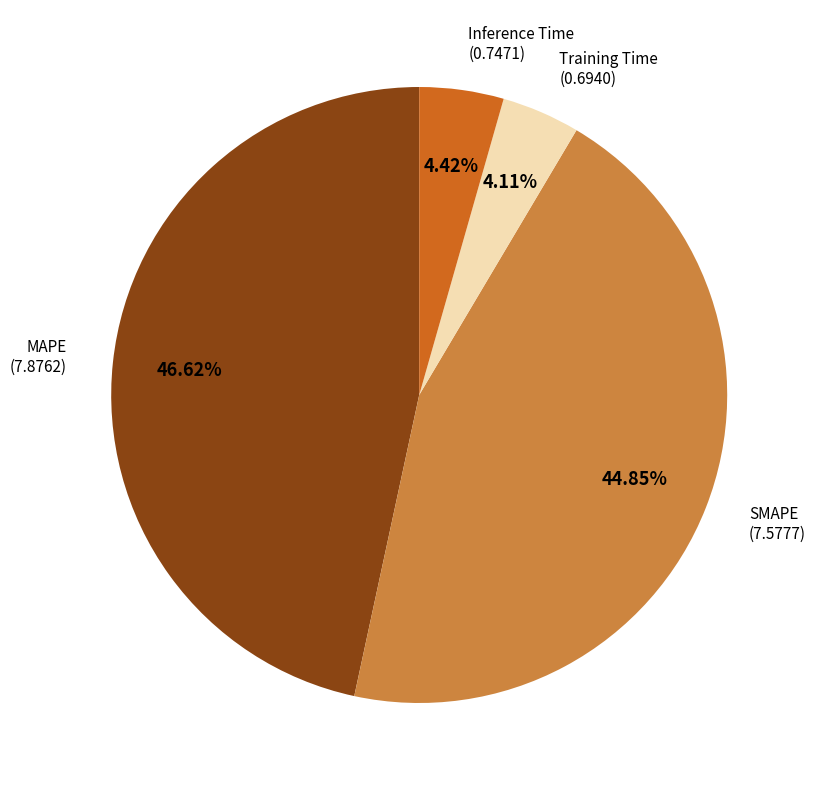

Is there any slice that represents more than half of the pie?

No